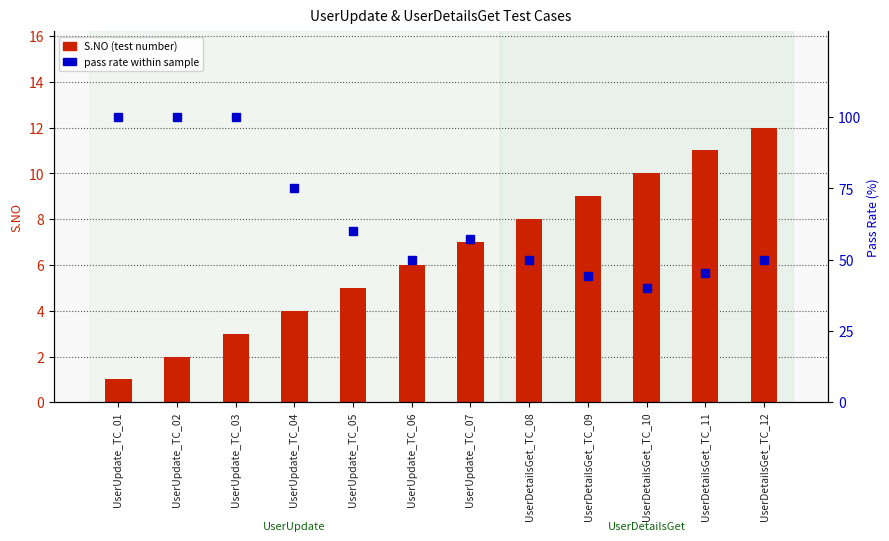

At which label is S.NO (test count) closest to 6?

UserUpdate_TC_06